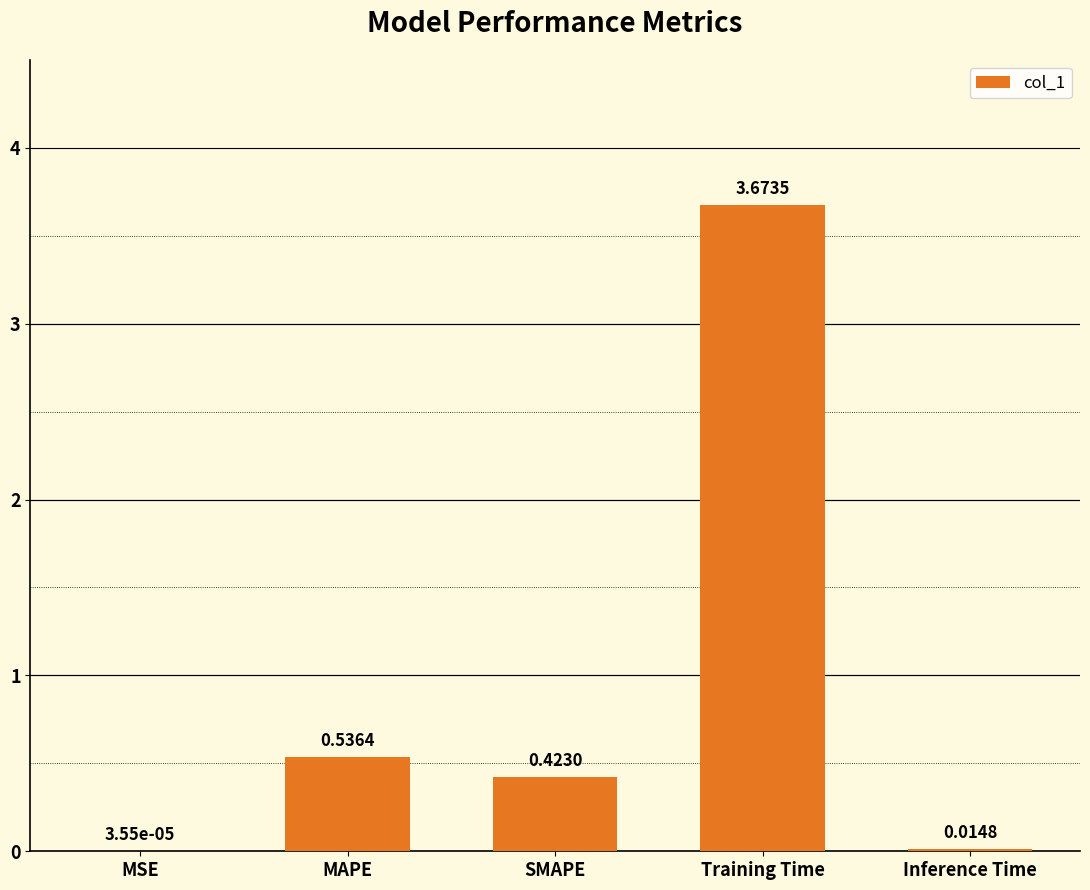

Which category has the highest value across all series?

Training Time